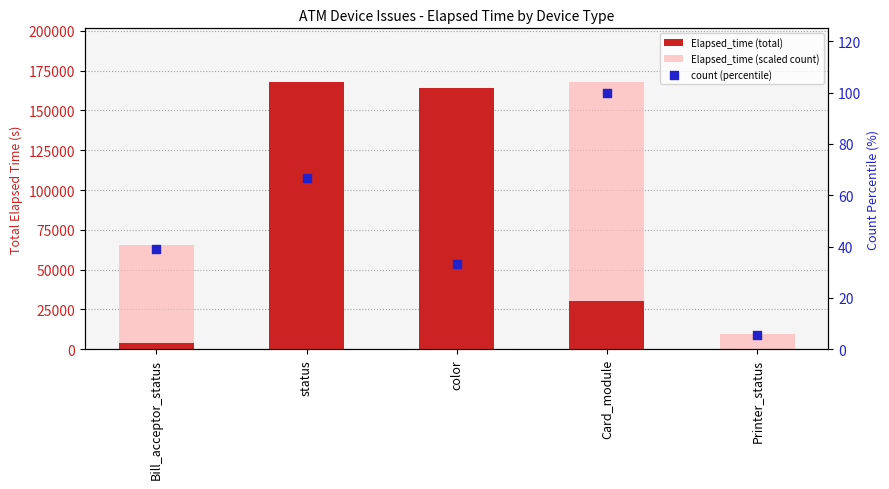

Which series contains the highest Y value?

Elapsed_time (total)